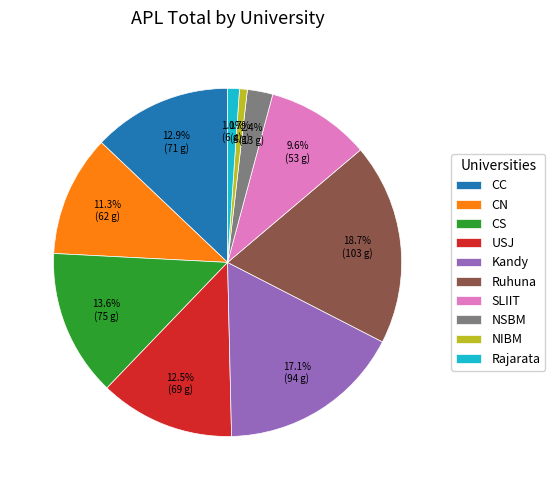

How many segments does this pie chart have?

10